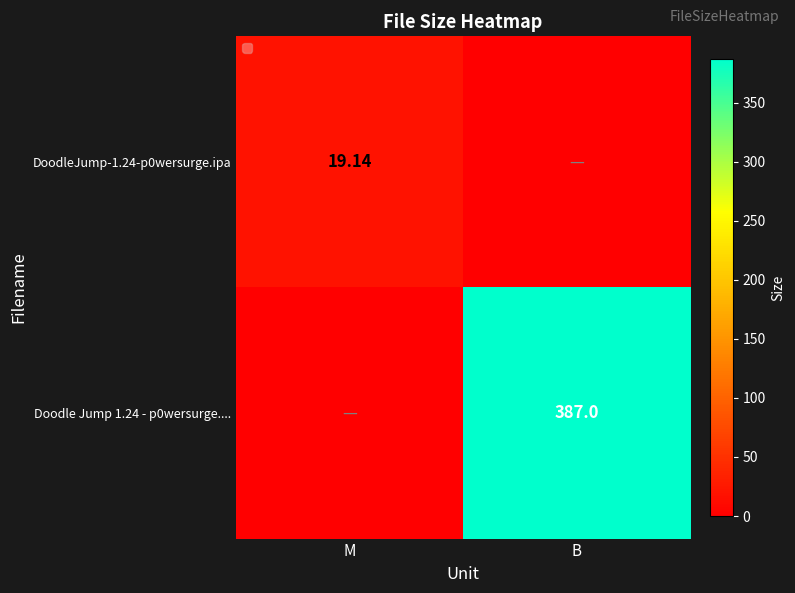

Is the value of DoodleJump-1.24-p0wersurge.ipa at M greater than the value of Doodle Jump 1.24 - p0wersurge.... at B?

No